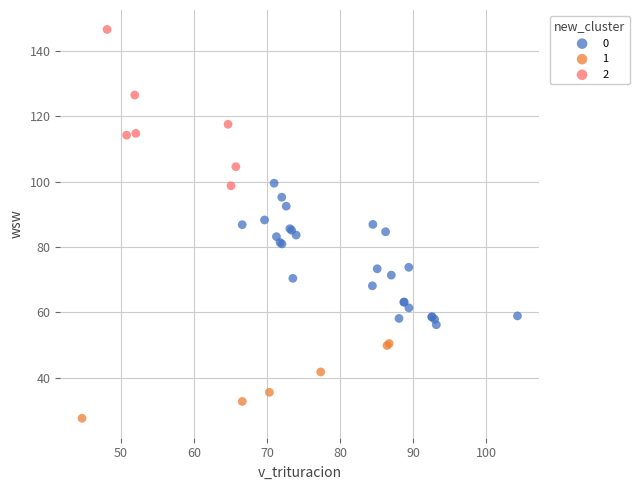

Which series contains the lowest Y value?

1